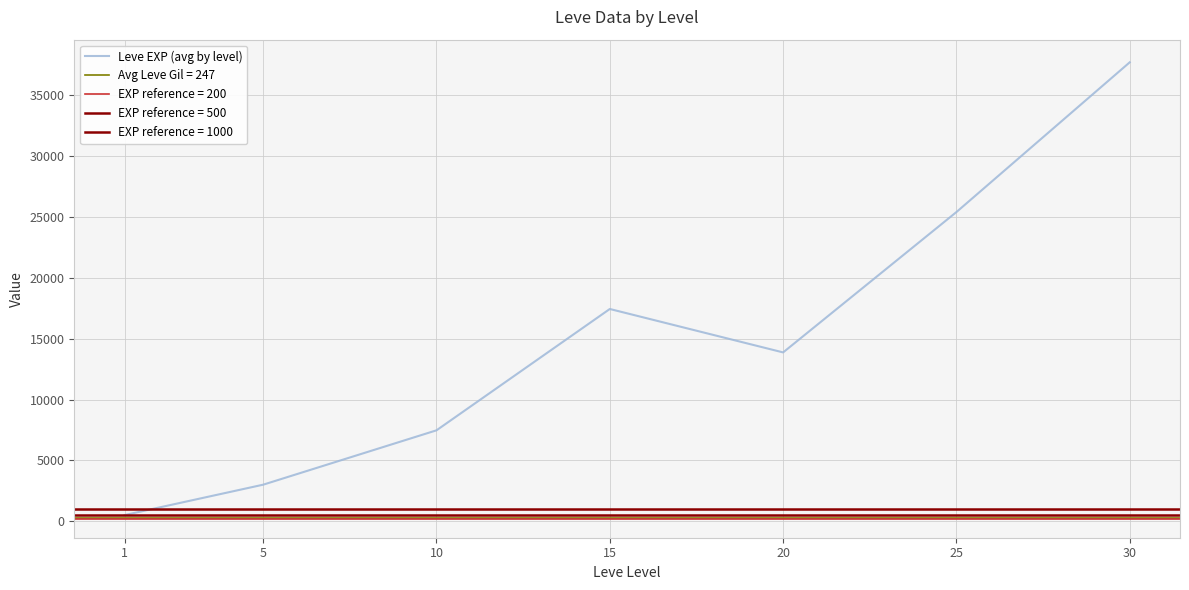

What is the change in value from 10 to 30?

+30240.0